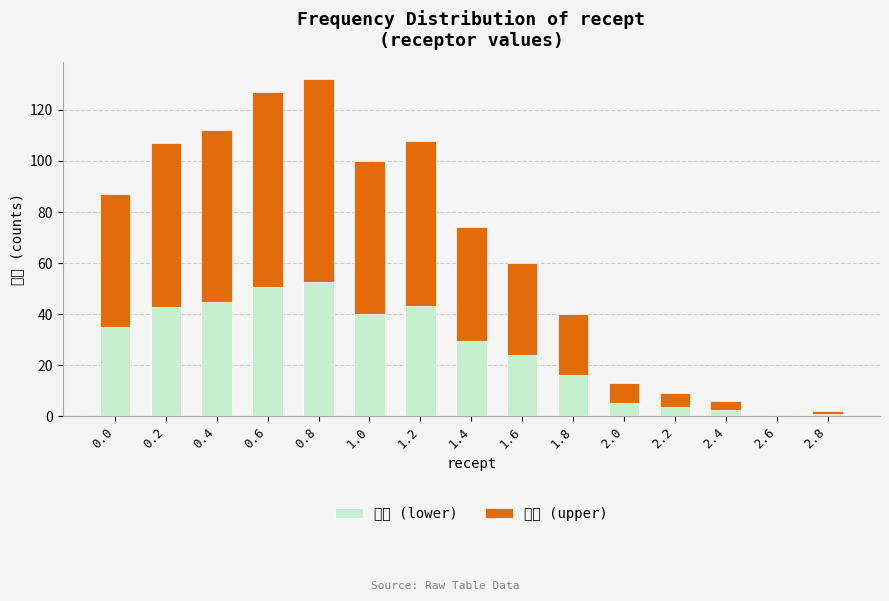

At which label does 频率 (lower) reach its minimum?

2.6